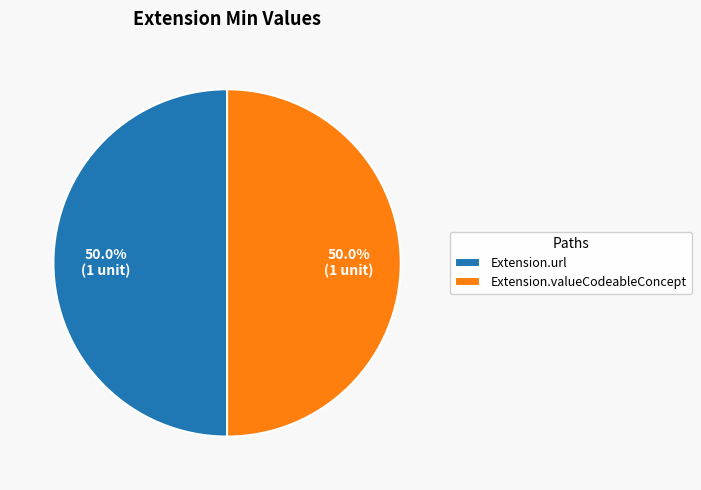

Combined, what portion of the pie is Extension.valueCodeableConcept and Extension.url?

100.0%